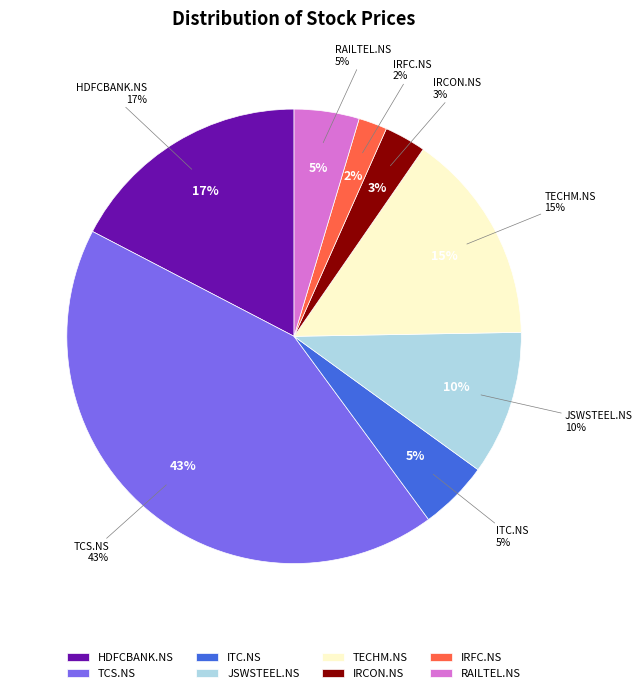

Is it true that HDFCBANK.NS is 12% of the pie?

False